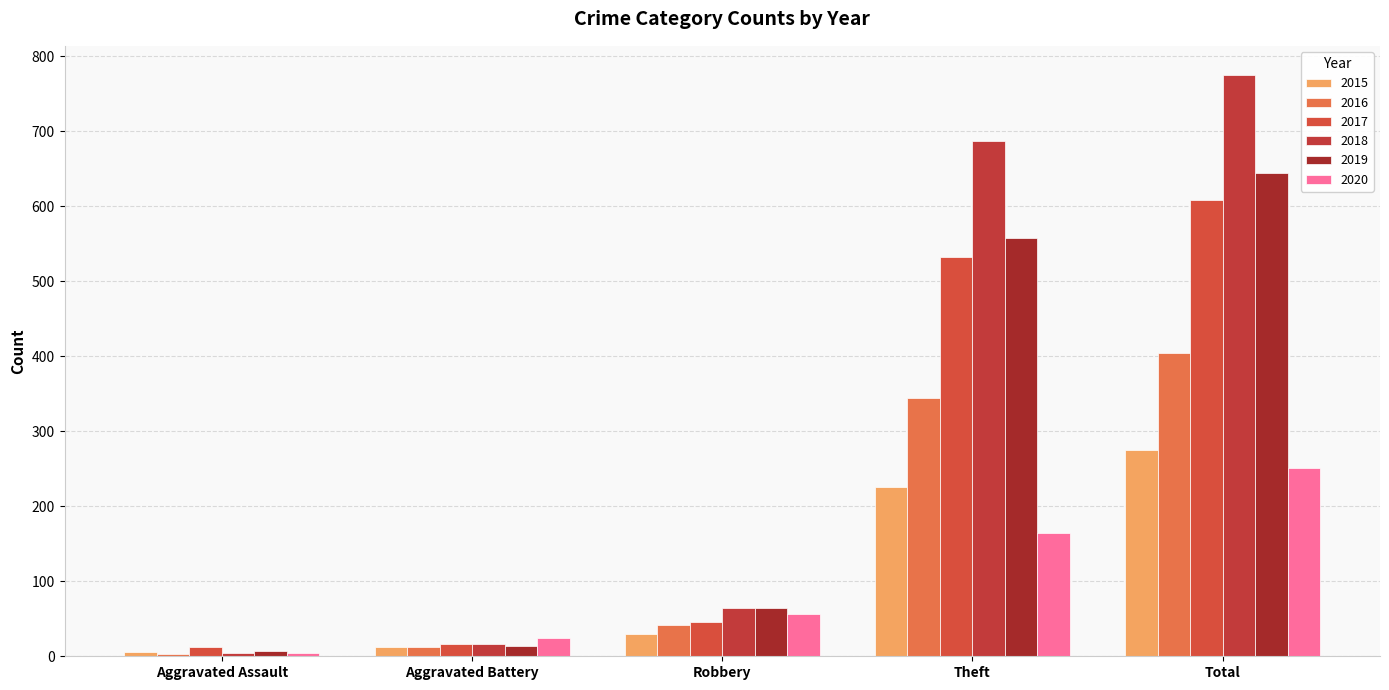

What position from the right is Robbery?

3